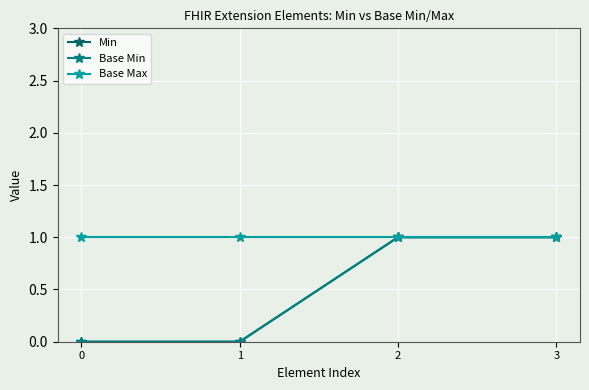

Does the chart have visible grid lines?

Yes